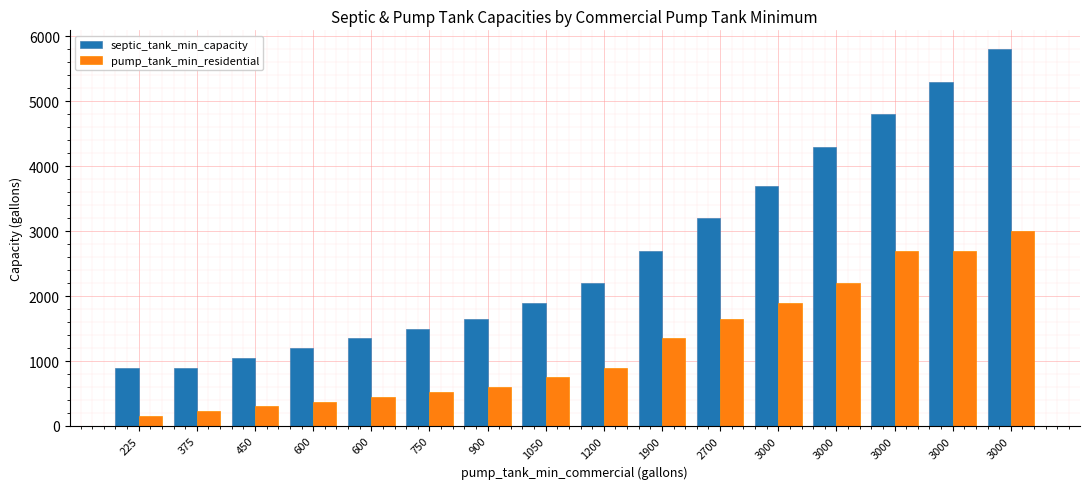

What is the average value of the pump_tank_min_residential series?

1236